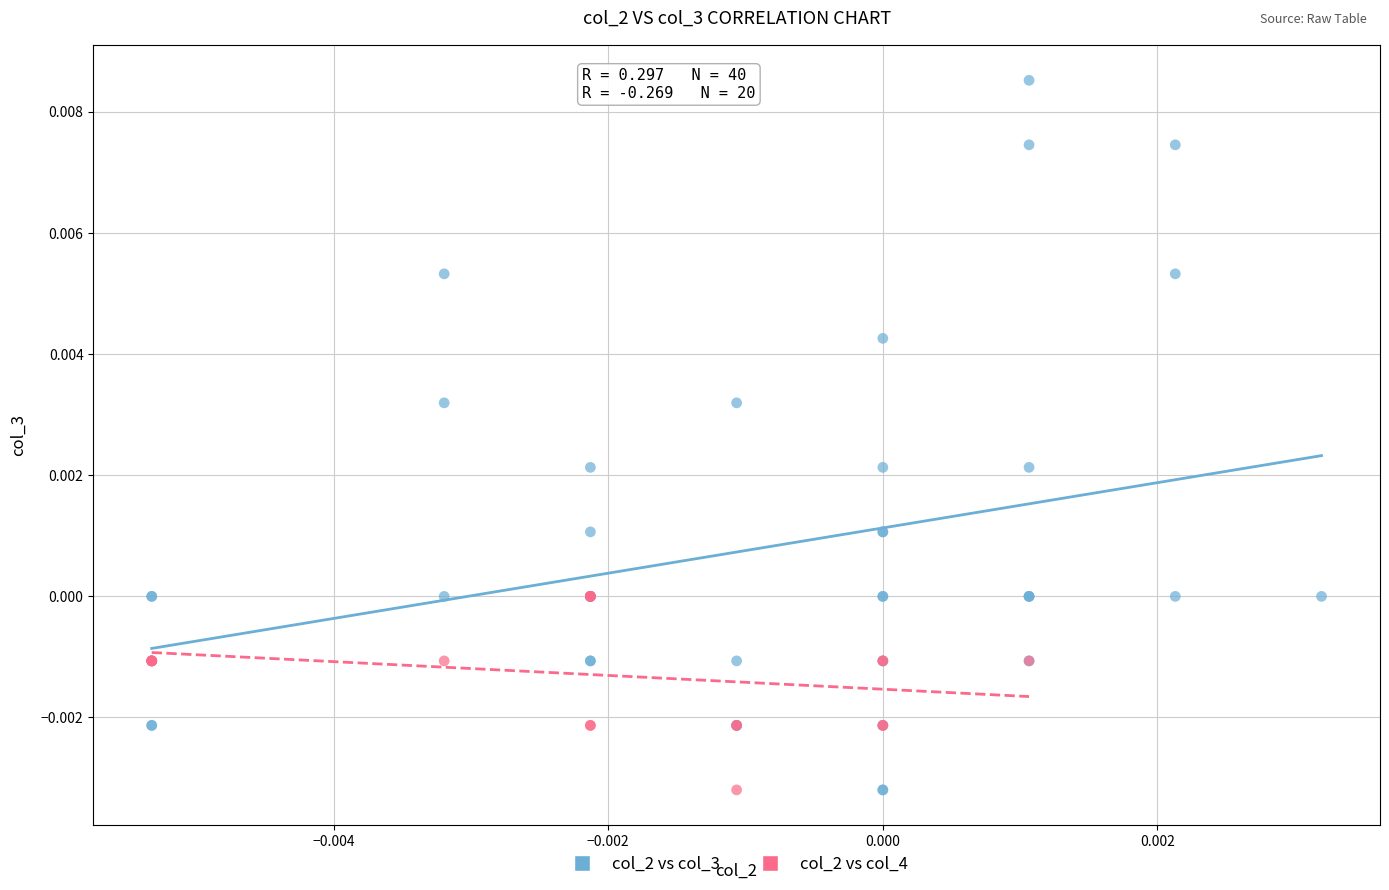

Which series contains the highest Y value?

col_2 vs col_3